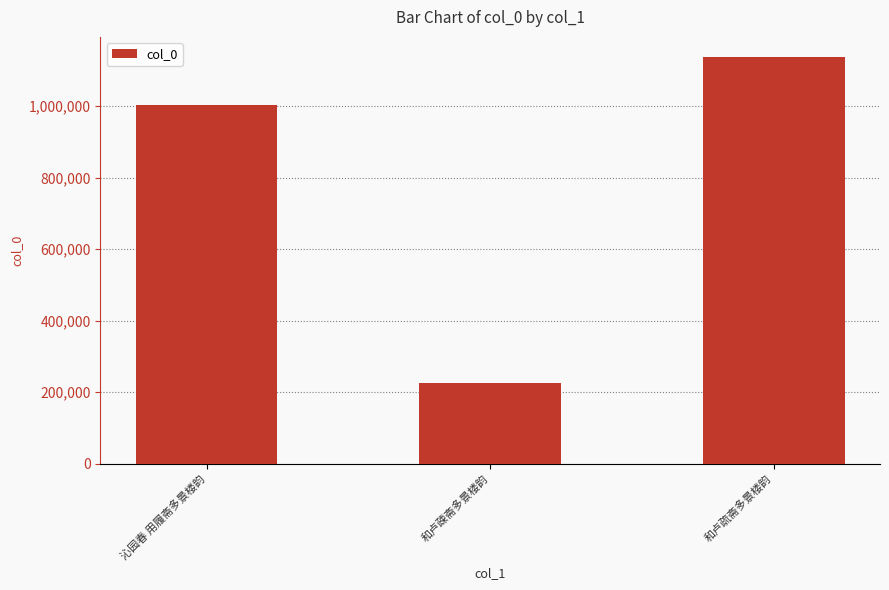

What value does the data have at 和卢疏斋多景楼韵, to the nearest 10?

1136760